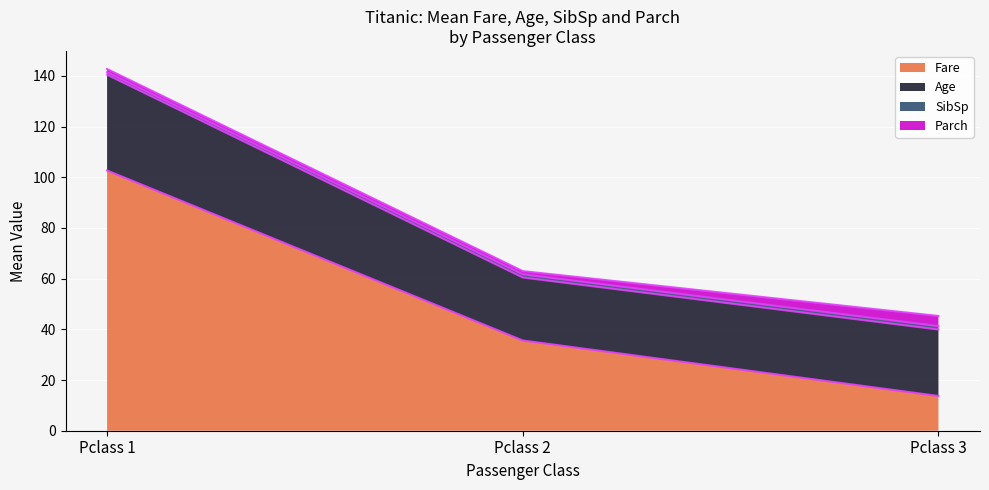

True or false: Age and Fare intersect in this chart.

True